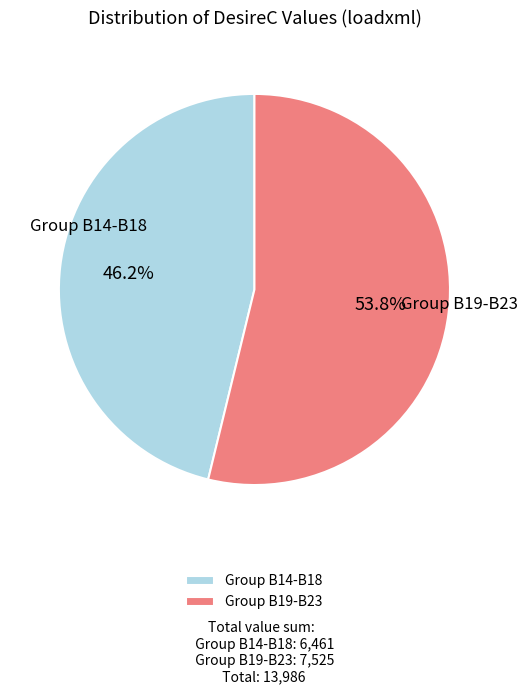

Rank the categories by value from lowest to highest.

Group B14-B18, Group B19-B23